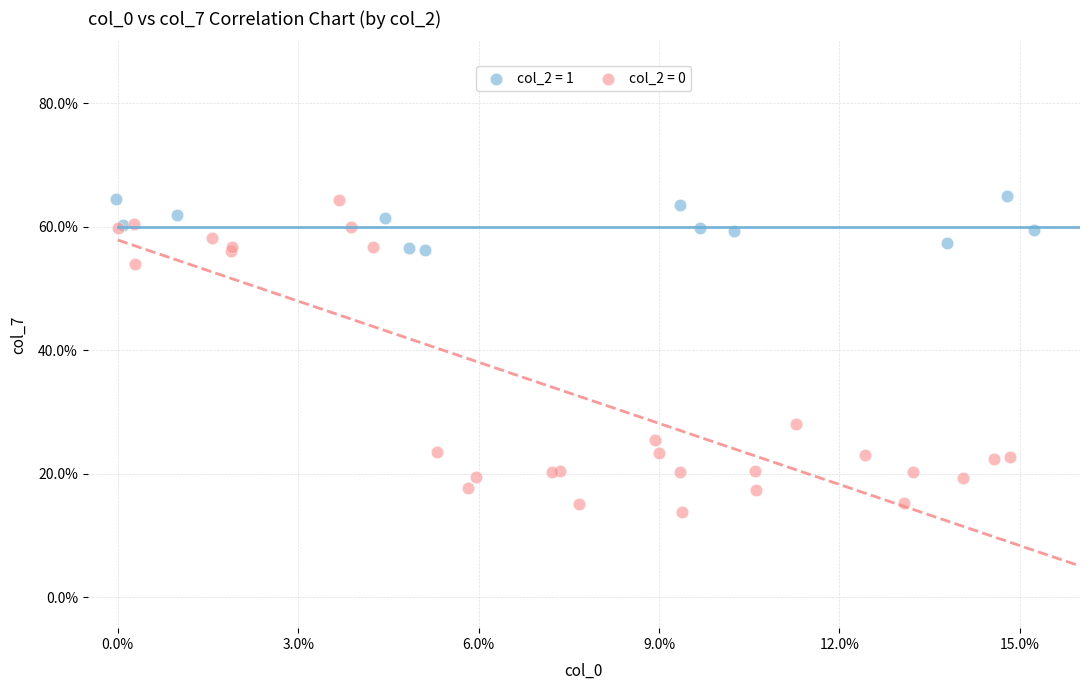

Which series reaches the minimum Y coordinate?

col_2 = 0